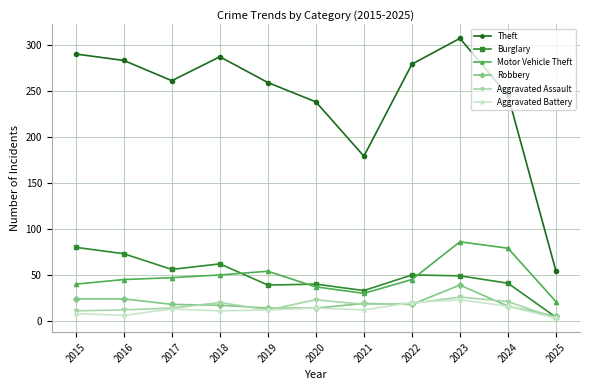

Is it true that Aggravated Battery equals 13 at 2017?

True